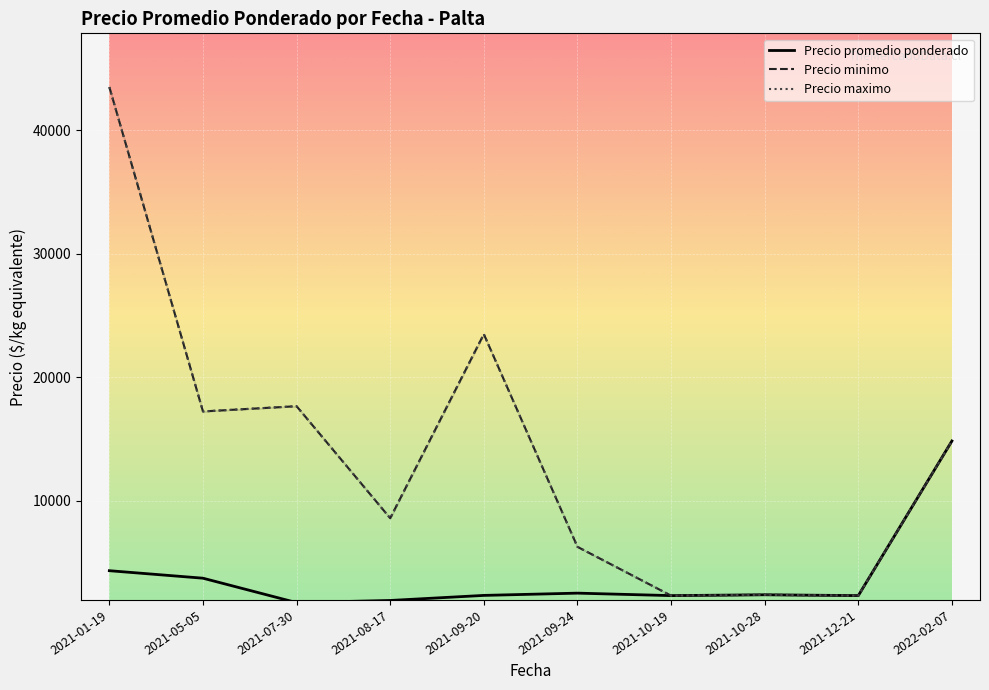

Which label corresponds to the largest value in the chart?

2021-01-19